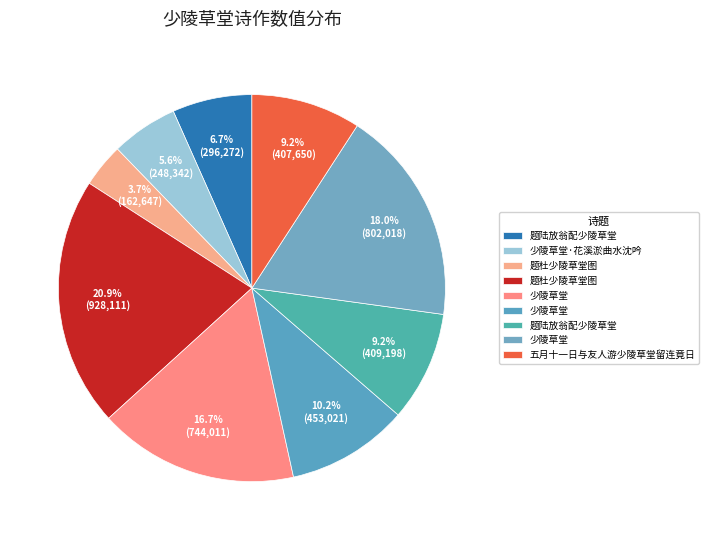

How many segments does this pie chart have?

9